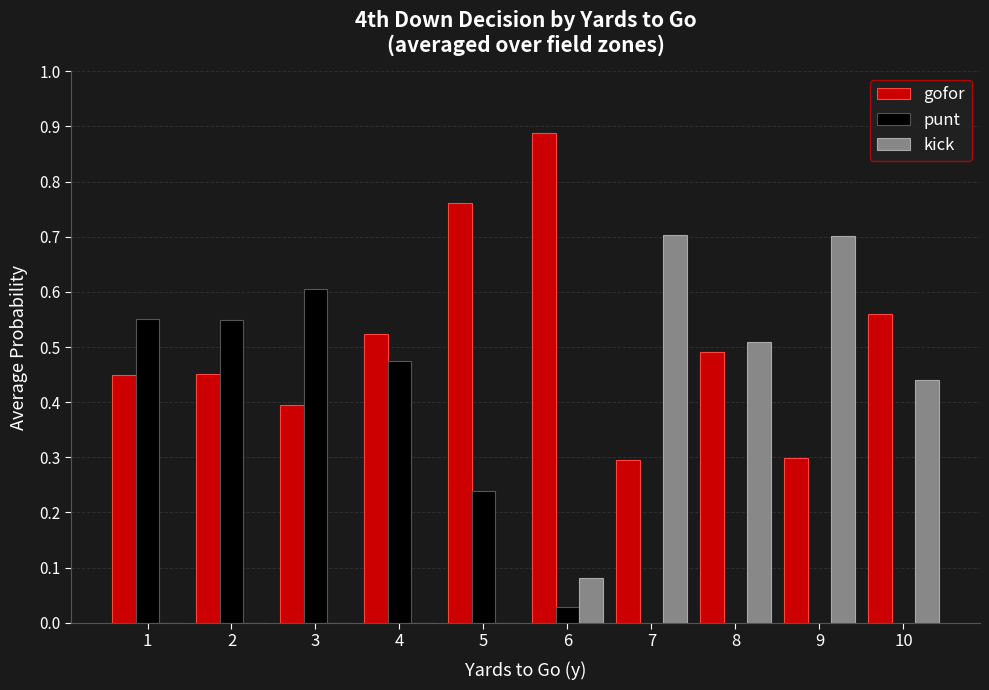

What are all the series names shown in the legend?

gofor, punt, kick